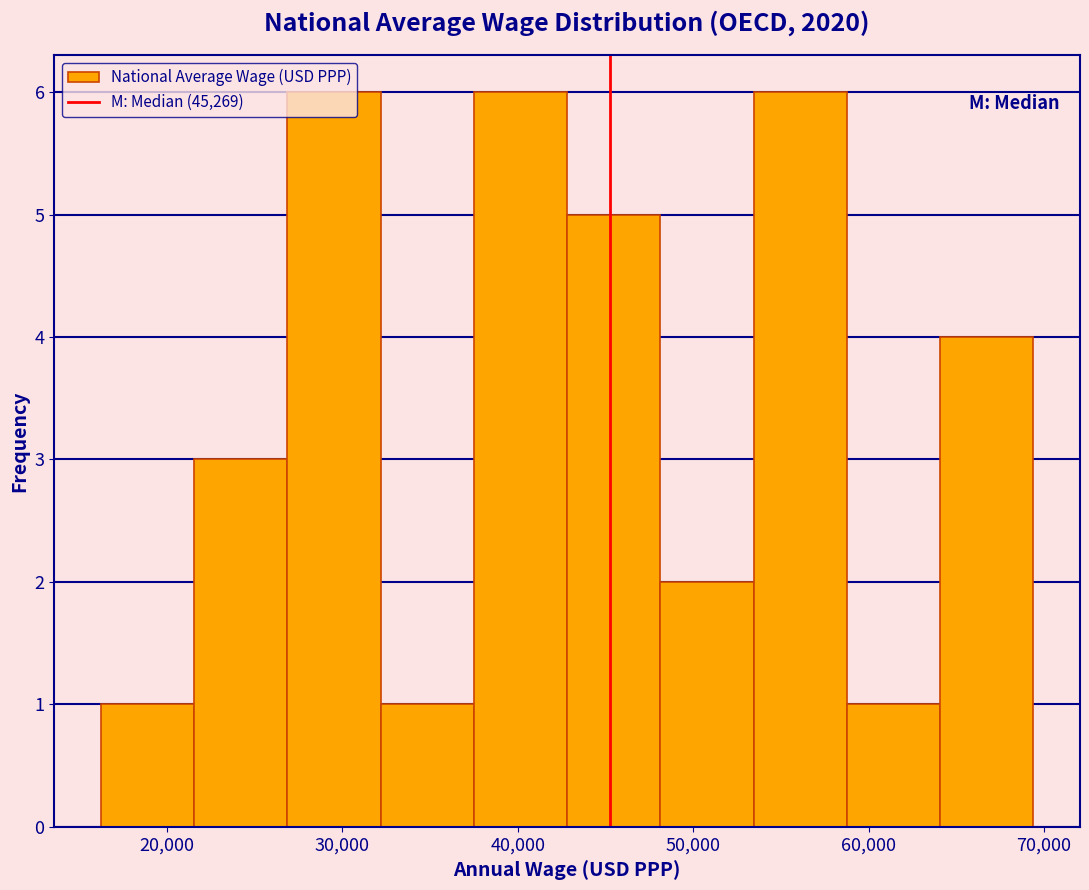

Reading left to right, transcribe this chart: for each bar, give the range it covers on the x-axis and its height. Neither the bar edges nor the heights are printed on the chart, so give them approximately, as read against the axes.

16000 to 22000: 1
22000 to 27000: 3
27000 to 32000: 6
32000 to 37000: 1
37000 to 43000: 6
43000 to 48000: 5
48000 to 53000: 2
53000 to 59000: 6
59000 to 64000: 1
64000 to 69000: 4